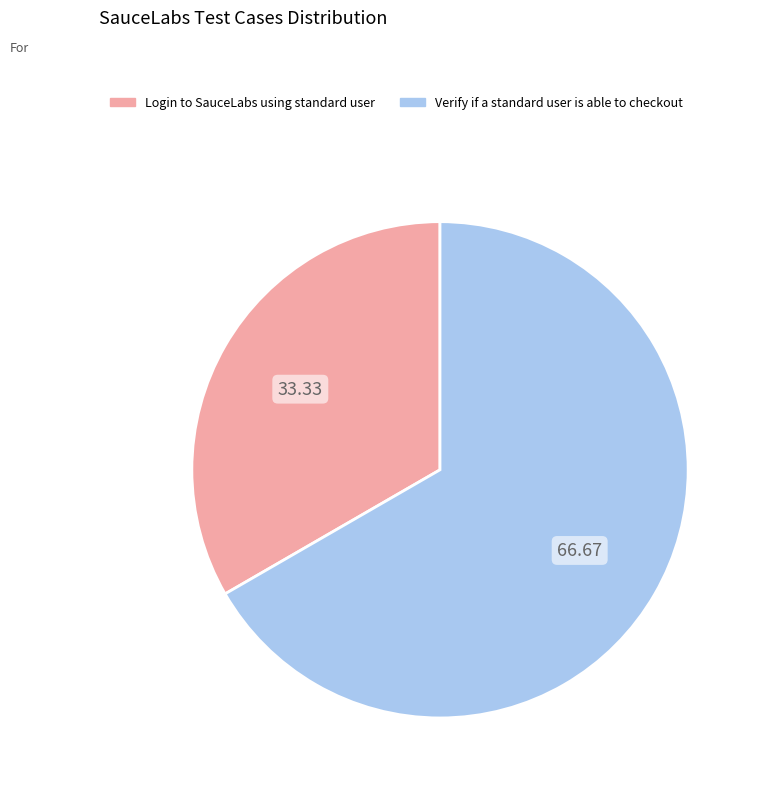

Which slice represents more than half of the pie?

Verify if a standard user is able to checkout